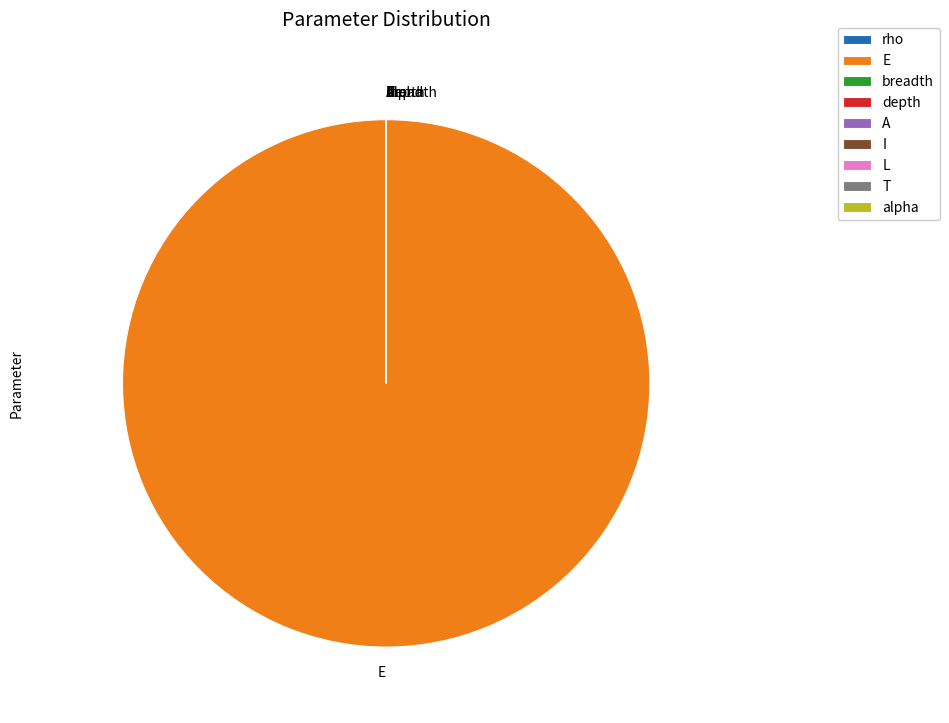

Count the number of slices in the pie.

9